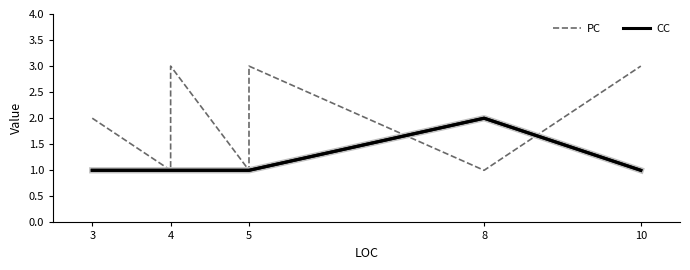

At which label does PC reach its minimum?

4